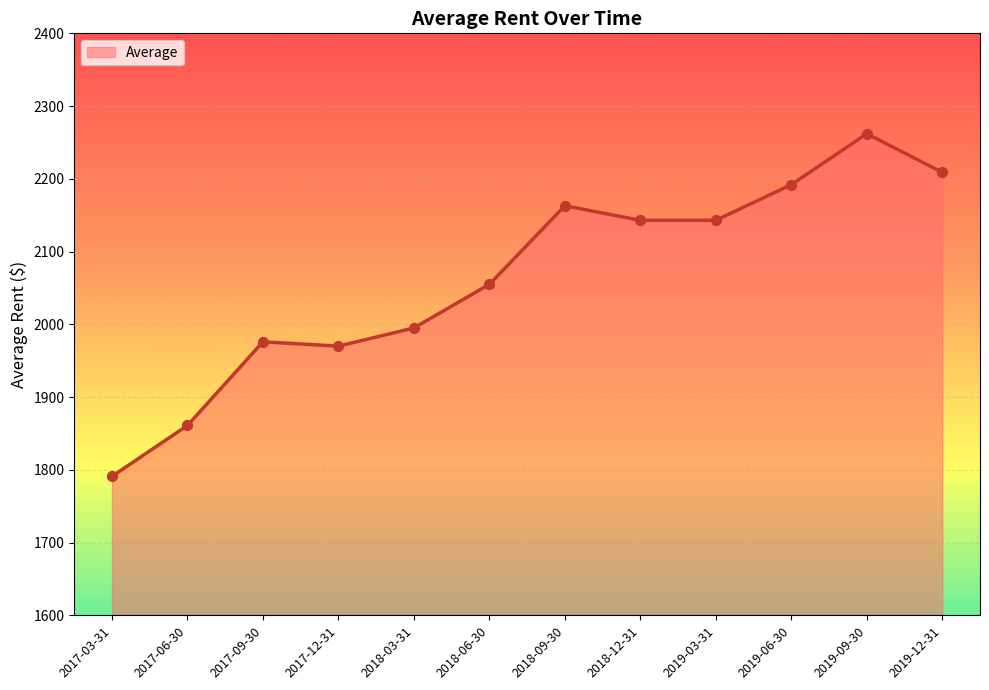

Between 2017-12-31 and 2018-12-31, which is larger?

2018-12-31